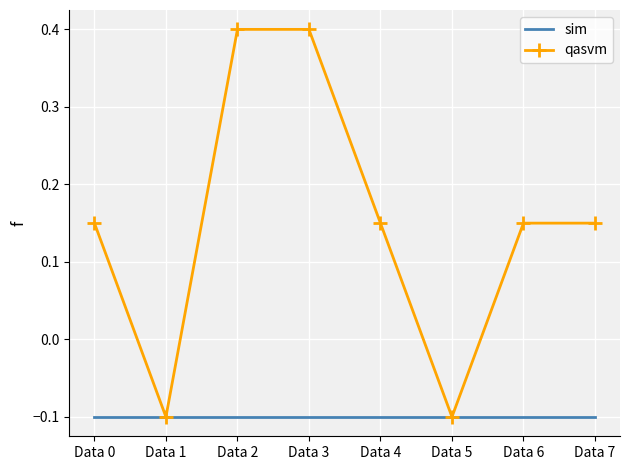

What is the greatest value displayed?

0.4